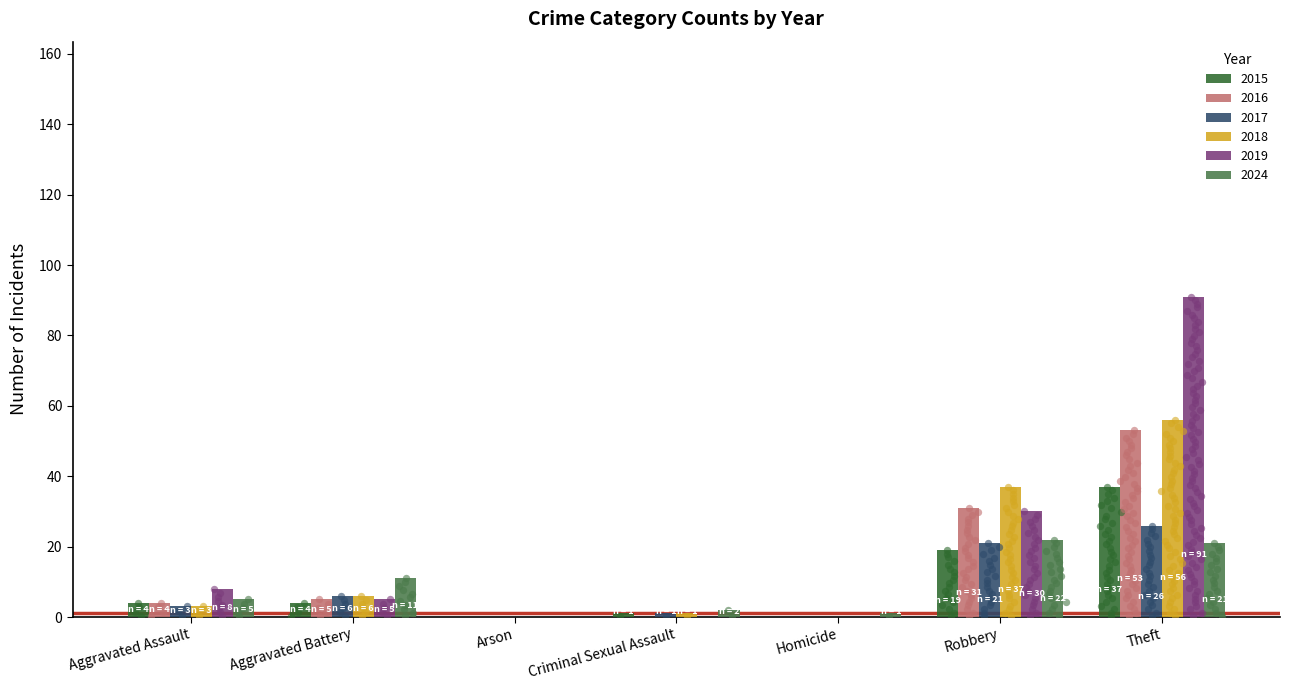

Which series has the widest spread of Y values?

2019